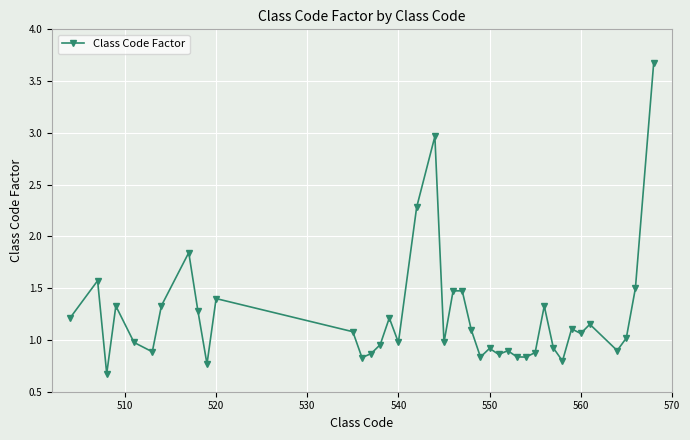

Is this an area chart (filled region under the line)?

No